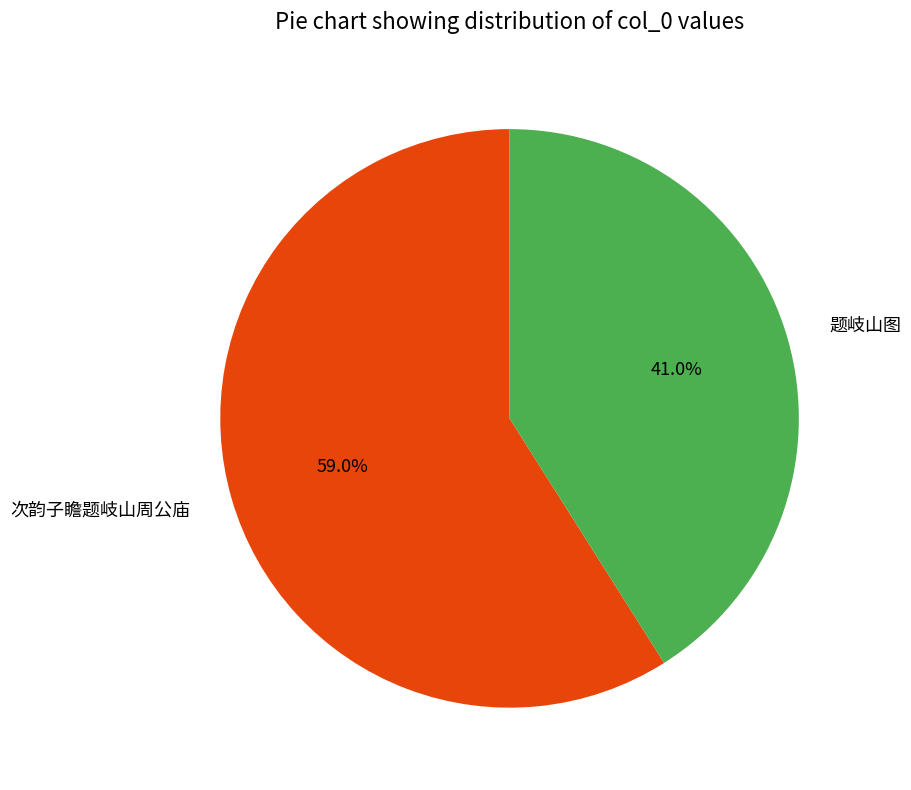

Which category has the biggest portion of the pie?

次韵子瞻题岐山周公庙